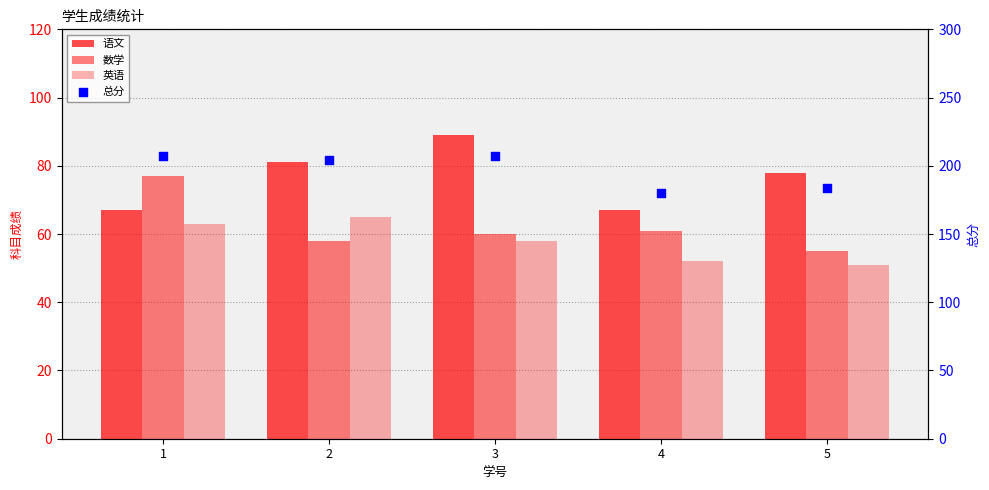

Which series contains the lowest Y value?

英语